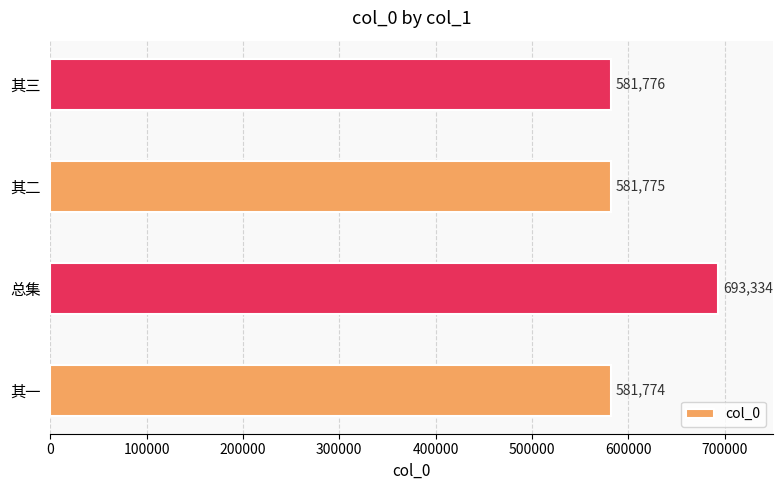

What is the minimum value shown in the chart?

581774